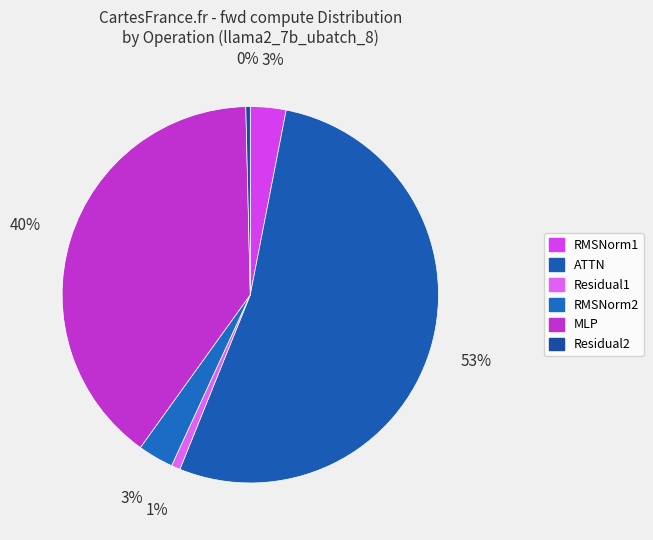

What is the ratio of the value at RMSNorm2 to the value at ATTN?

0.1